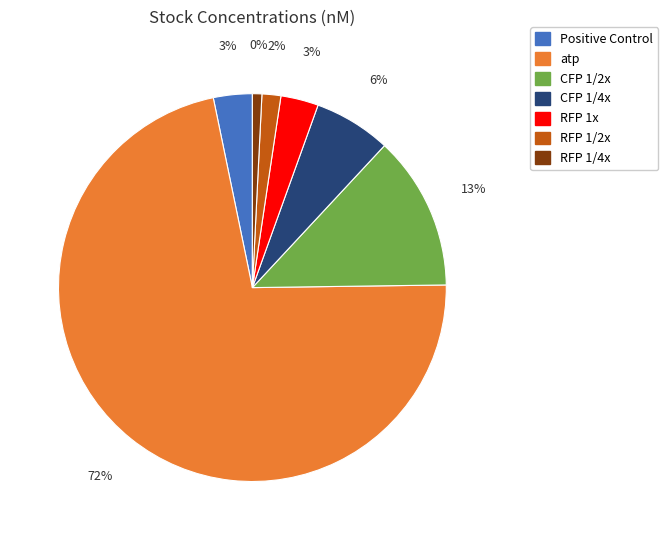

What percentage is the Positive Control slice, to the nearest percent?

3%